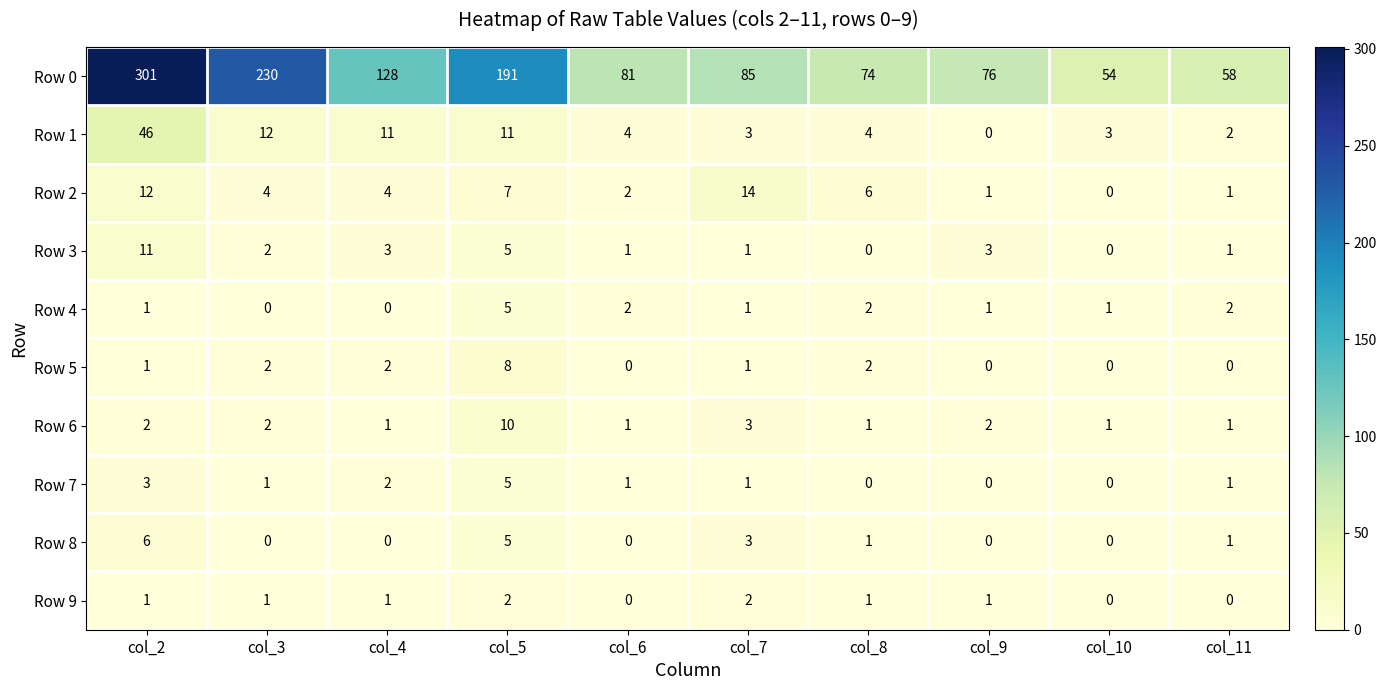

The value of Row 0 at col_5 is 191. True or false?

True